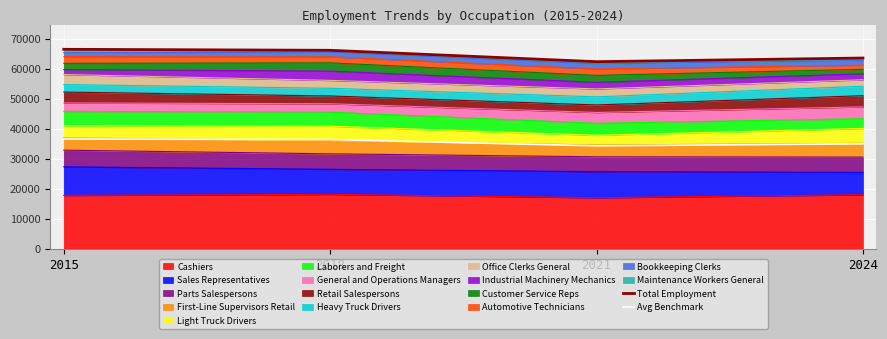

Where does the Total Employment series first go above 66170?

2015